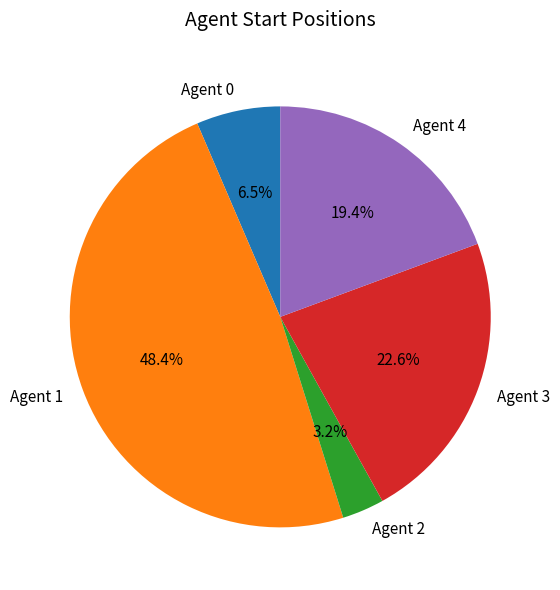

Approximately how many times larger is the value at Agent 3 compared to Agent 1?

0.5